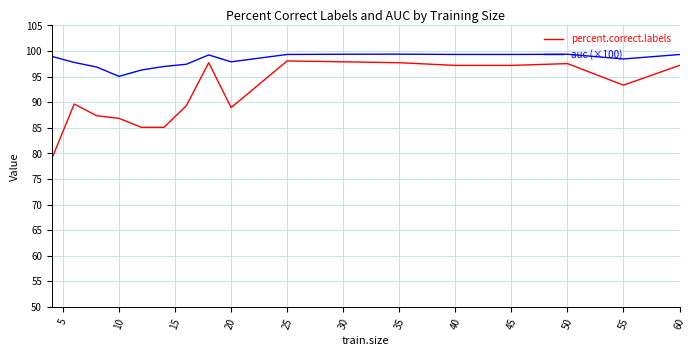

List the series in order of their overall mean, highest first.

auc (×100), percent.correct.labels